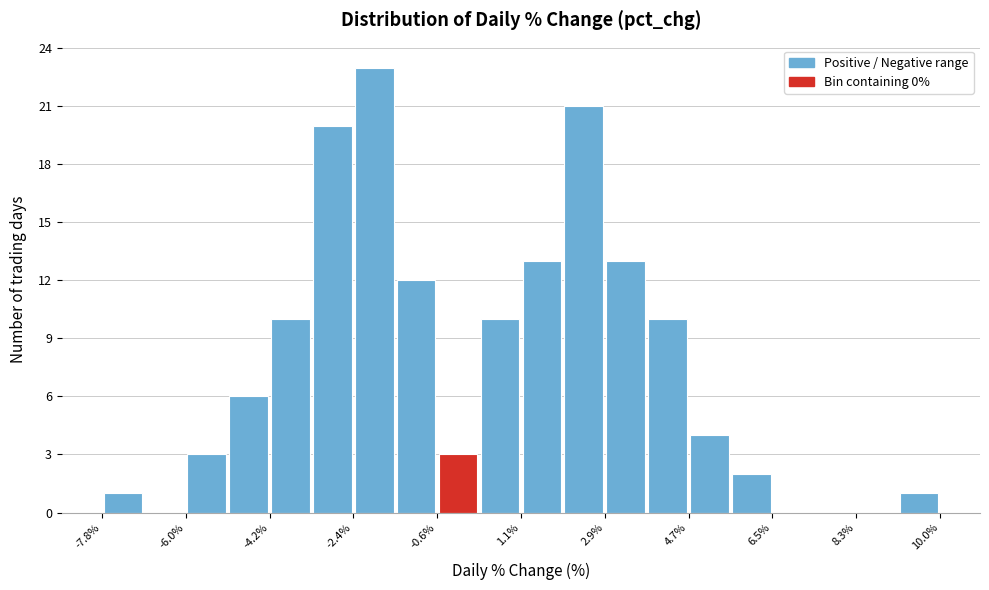

How tall is the bar that spans -1.6 to -0.6 on the x-axis? Neither the bar edges nor the heights are printed on the chart, so give them approximately, as read against the axes.

12